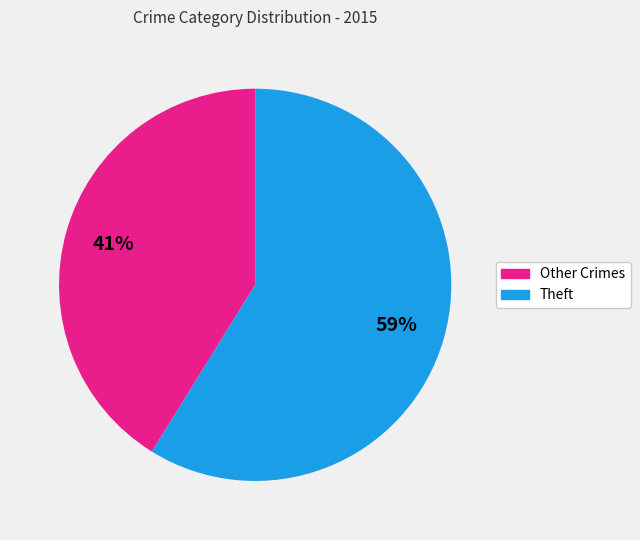

Is there a majority slice in this chart?

Yes